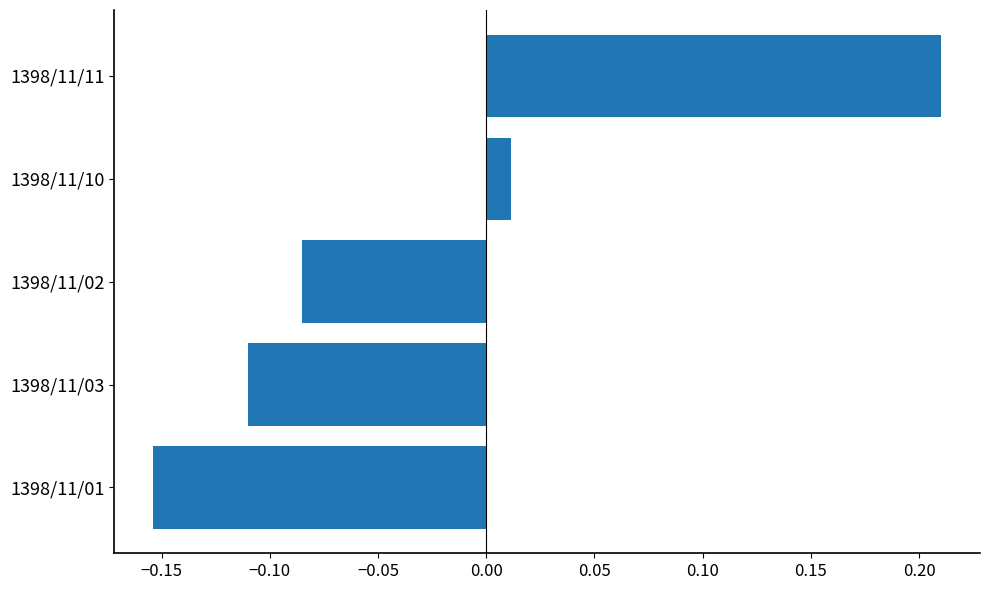

At which category does the chart reach its minimum across all series?

1398/11/01